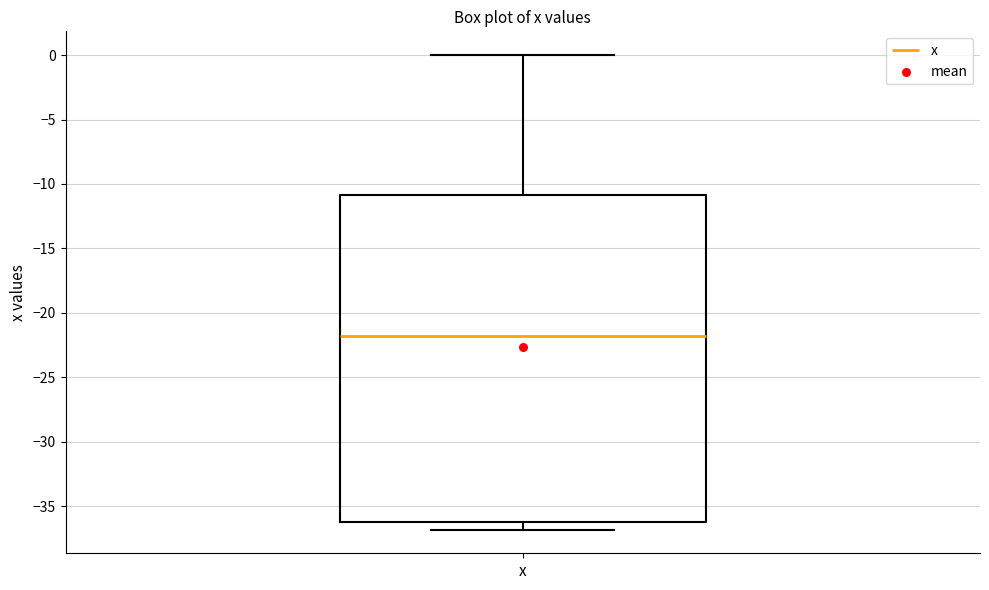

Transcribe this box plot: give where the median line is, the range the box spans, and where the two whiskers end, as read against the y-axis. The values are not printed on the chart, so give them approximately, as read against the axis.

median -21.5, box -36.0 to -11.0, whiskers -37.0 to 0.0